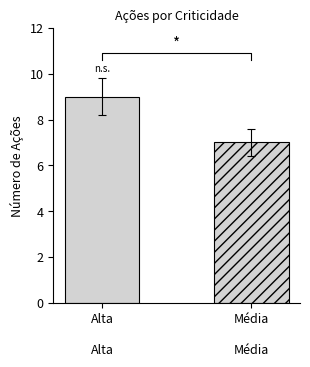

What is the average value?

8